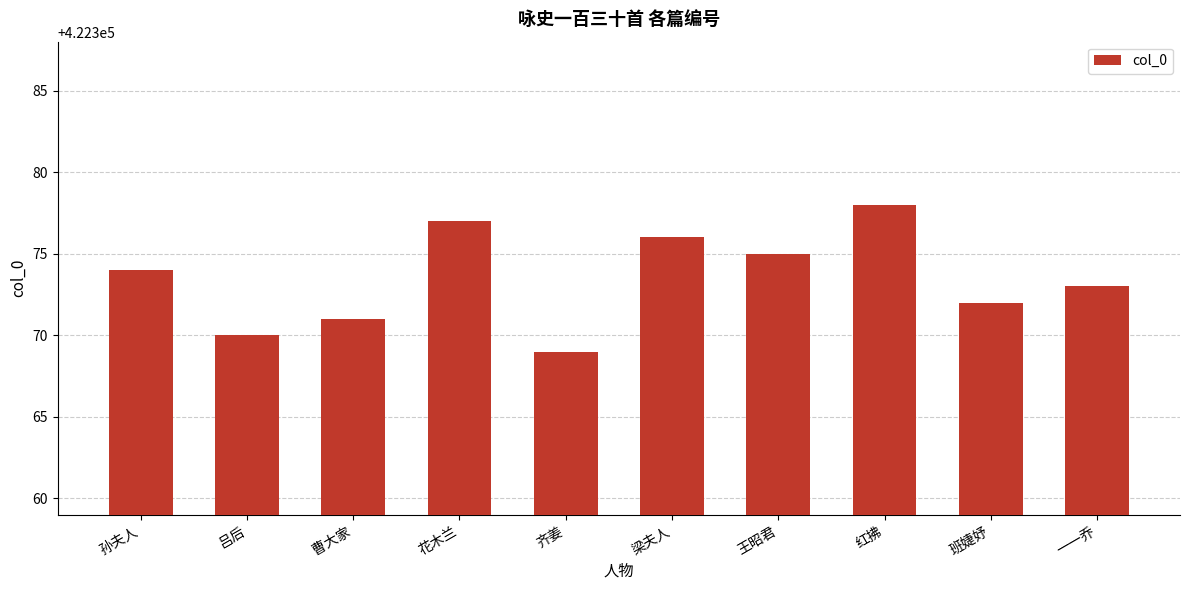

What is the label of the 5th bar from the left?

齐姜